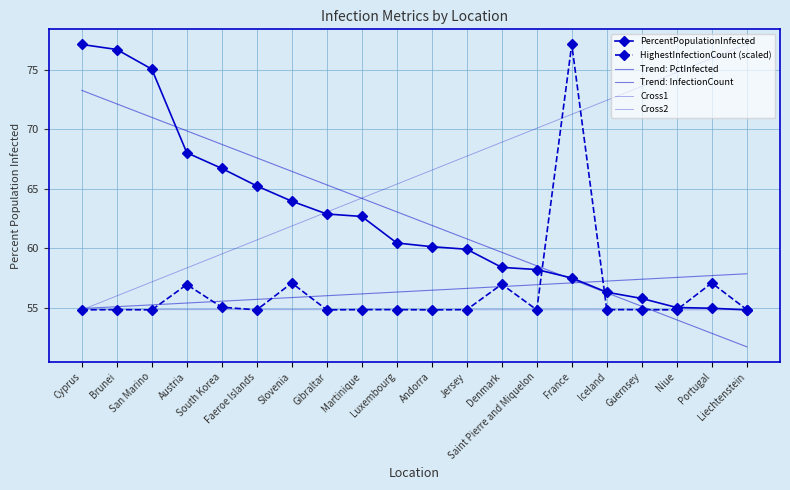

List the series in order of their overall mean, lowest first.

HighestInfectionCount, PercentPopulationInfected